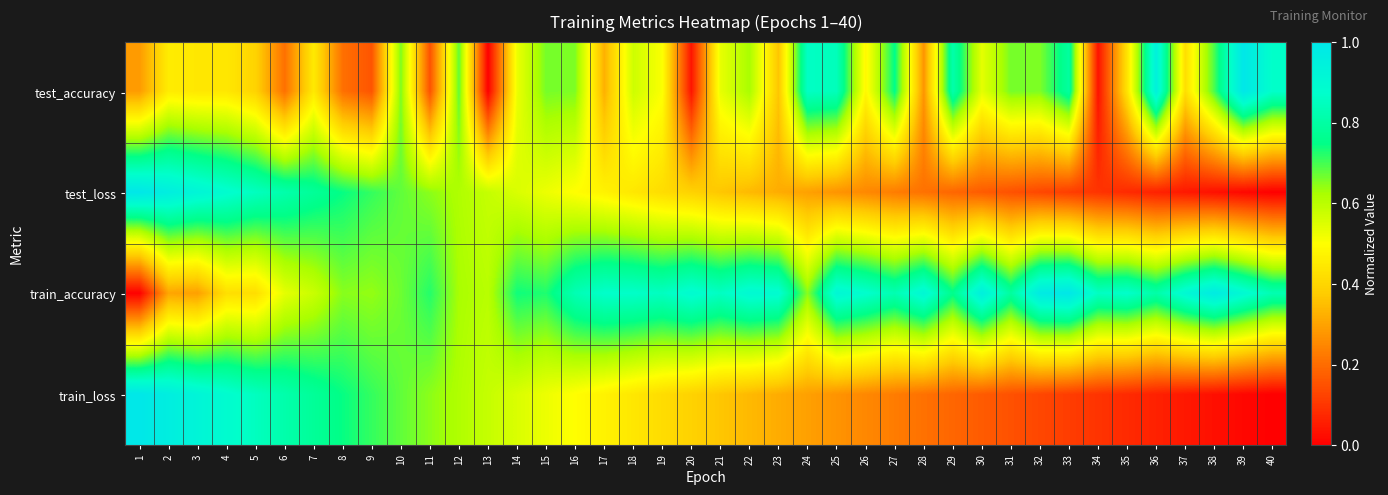

Reading left to right, what are all the values shown in this chart?

test_accuracy: 1=0.3	2=0.5	3=0.4	4=0.4	5=0.4	6=0.2	7=0.4	8=0.2	9=0.2	10=0.7	11=0.2	12=0.7	13=0.0	14=0.5	15=0.7	16=0.7	17=0.3	18=0.6	19=0.5	20=0.0	21=0.5	22=0.6	23=0.4	24=0.9	25=0.8	26=0.5	27=0.8	28=0.3	29=0.8	30=0.5	31=0.7	32=0.7	33=0.8	34=0.0	35=0.4	36=0.9	37=0.4	38=0.7	39=1.0	40=0.9
test_loss: 1=1.0	2=1.0	3=0.9	4=0.9	5=0.9	6=0.8	7=0.8	8=0.7	9=0.7	10=0.7	11=0.6	12=0.6	13=0.6	14=0.6	15=0.5	16=0.5	17=0.5	18=0.4	19=0.4	20=0.4	21=0.4	22=0.3	23=0.3	24=0.3	25=0.3	26=0.3	27=0.2	28=0.2	29=0.2	30=0.2	31=0.2	32=0.1	33=0.1	34=0.1	35=0.1	36=0.1	37=0.0	38=0.0	39=0.0	40=0.0
train_accuracy: 1=0.0	2=0.3	3=0.3	4=0.4	5=0.4	6=0.5	7=0.6	8=0.6	9=0.6	10=0.7	11=0.7	12=0.6	13=0.6	14=0.7	15=0.7	16=0.8	17=0.9	18=0.9	19=0.9	20=0.9	21=0.9	22=0.9	23=0.9	24=0.6	25=0.9	26=0.9	27=0.8	28=0.9	29=0.8	30=1.0	31=0.8	32=1.0	33=1.0	34=0.9	35=0.9	36=0.8	37=0.9	38=1.0	39=0.9	40=0.8
train_loss: 1=1.0	2=1.0	3=0.9	4=0.9	5=0.9	6=0.8	7=0.8	8=0.7	9=0.7	10=0.7	11=0.6	12=0.6	13=0.6	14=0.6	15=0.5	16=0.5	17=0.5	18=0.4	19=0.4	20=0.4	21=0.4	22=0.3	23=0.3	24=0.3	25=0.3	26=0.3	27=0.2	28=0.2	29=0.2	30=0.2	31=0.2	32=0.1	33=0.1	34=0.1	35=0.1	36=0.1	37=0.0	38=0.0	39=0.0	40=0.0